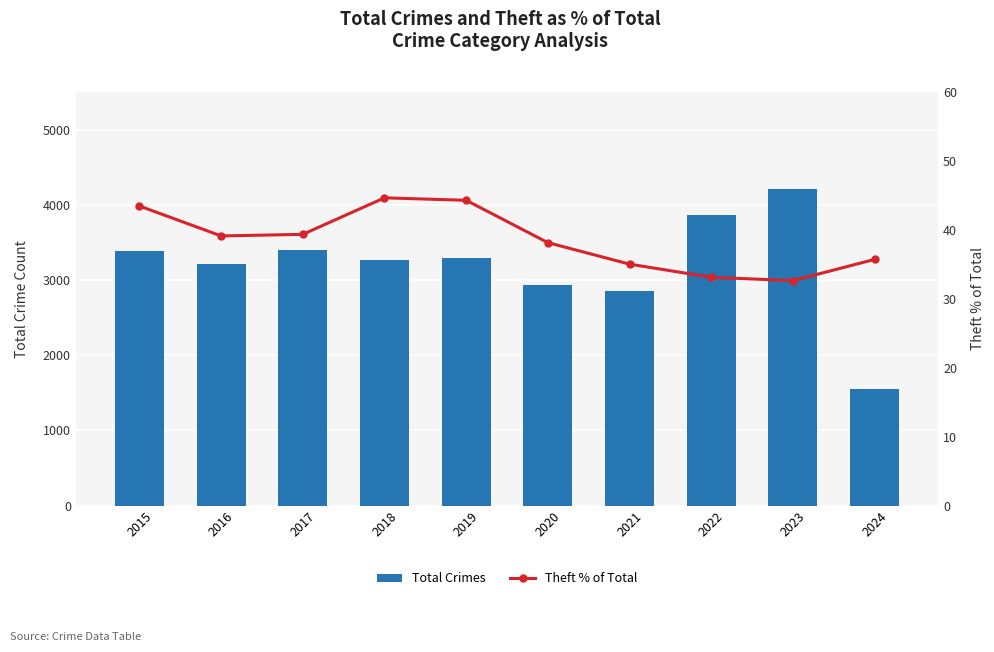

At which label is Total Crimes closest to 2886?

2021